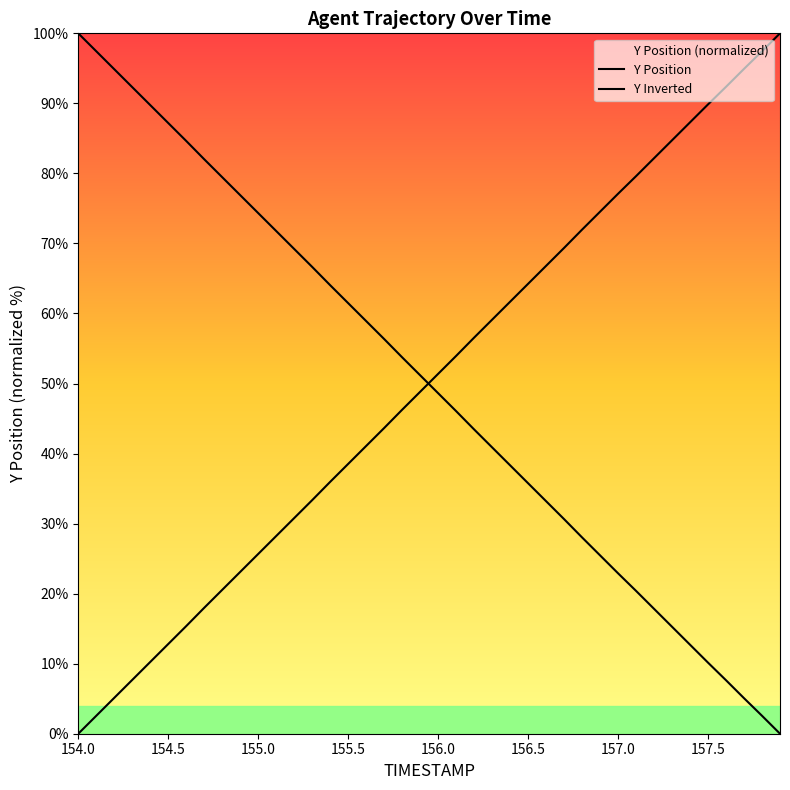

Reading right to left, extract all data points from this chart.

Y Position: 100.0	97.4	94.9	92.4	89.9	87.3	84.7	82.2	79.6	77.1	74.5	72.0	69.4	66.8	64.2	61.7	59.1	56.6	53.9	51.4	48.8	46.3	43.6	41.1	38.5	36.0	33.4	30.8	28.2	25.7	23.1	20.5	18.0	15.4	12.8	10.2	7.7	5.1	2.6	0.0
Y Inverted: 0.0	2.6	5.1	7.6	10.1	12.7	15.3	17.8	20.4	22.9	25.5	28.0	30.6	33.2	35.8	38.3	40.9	43.4	46.1	48.6	51.2	53.7	56.4	58.9	61.5	64.0	66.6	69.2	71.8	74.3	76.9	79.5	82.0	84.6	87.2	89.8	92.3	94.9	97.4	100.0